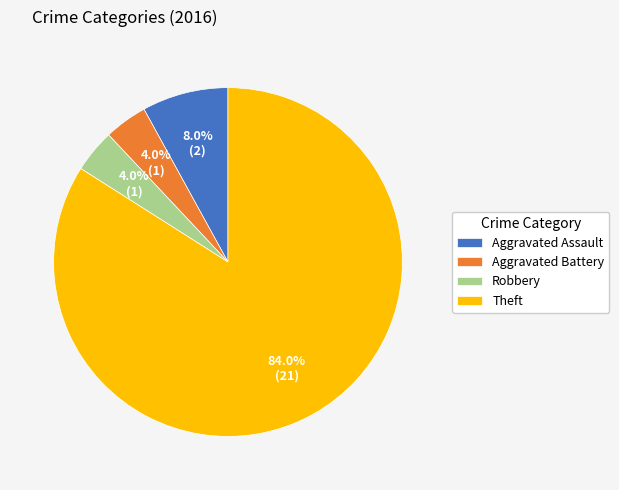

How many slices are in this pie chart?

4